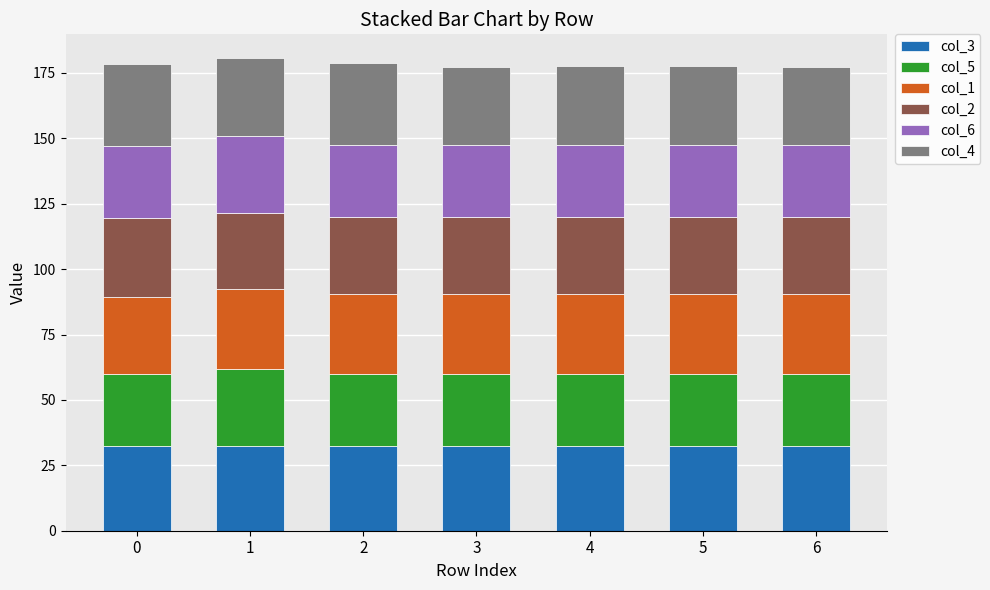

What is the total value across all series at 3?

177.4